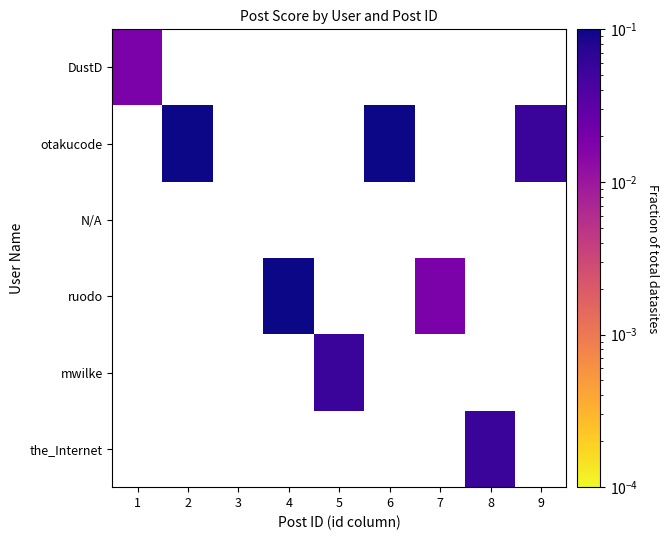

Reading left to right, transcribe all the data shown in this chart.

DustD: 1=0.0	2=0.0	3=0.0	4=0.0	5=0.0	6=0.0	7=0.0	8=0.0	9=0.0
otakucode: 1=0.0	2=0.3	3=0.0	4=0.0	5=0.0	6=0.1	7=0.0	8=0.0	9=0.1
N/A: 1=0.0	2=0.0	3=0.0	4=0.0	5=0.0	6=0.0	7=0.0	8=0.0	9=0.0
ruodo: 1=0.0	2=0.0	3=0.0	4=0.1	5=0.0	6=0.0	7=0.0	8=0.0	9=0.0
mwilke: 1=0.0	2=0.0	3=0.0	4=0.0	5=0.1	6=0.0	7=0.0	8=0.0	9=0.0
the_Internet: 1=0.0	2=0.0	3=0.0	4=0.0	5=0.0	6=0.0	7=0.0	8=0.1	9=0.0